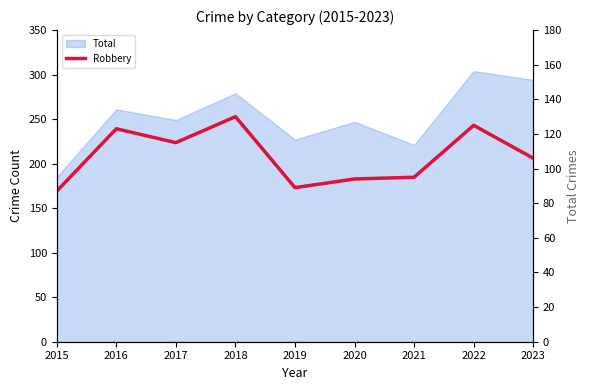

Which has a higher value, 2020 or 2016?

2016